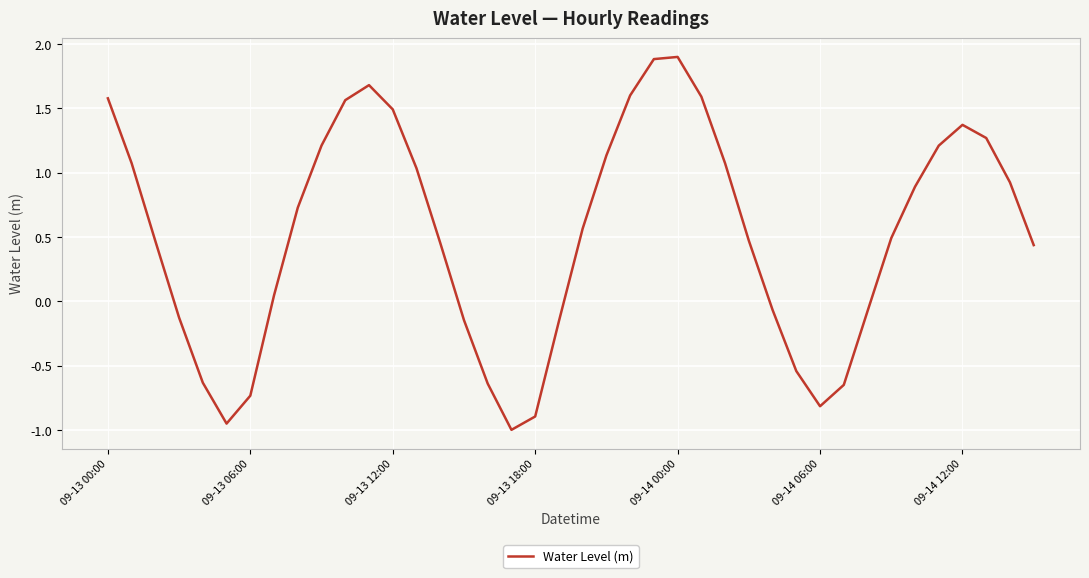

What is the greatest value displayed?

1.9